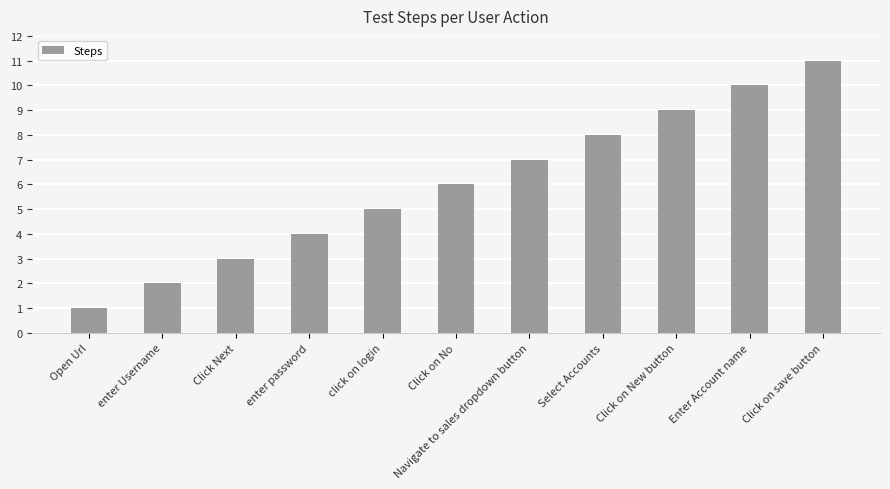

List the labels in order of value, largest first.

Click on save button, Enter Account name, Click on New button, Select Accounts, Navigate to sales dropdown button, Click on No, click on login, enter password, Click Next, enter Username, Open Url